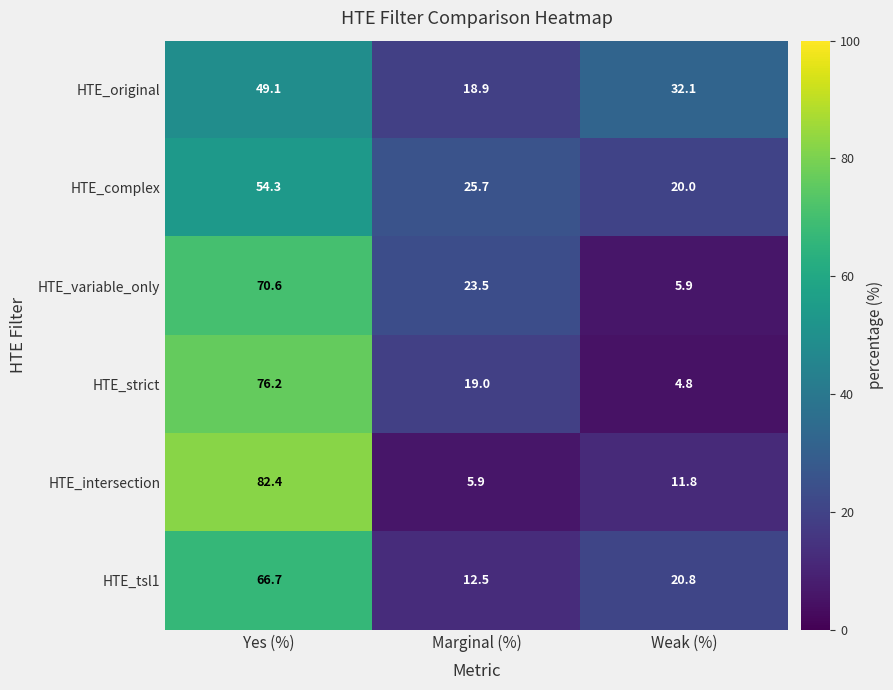

At which category is the sum across all series the highest?

Yes (%)